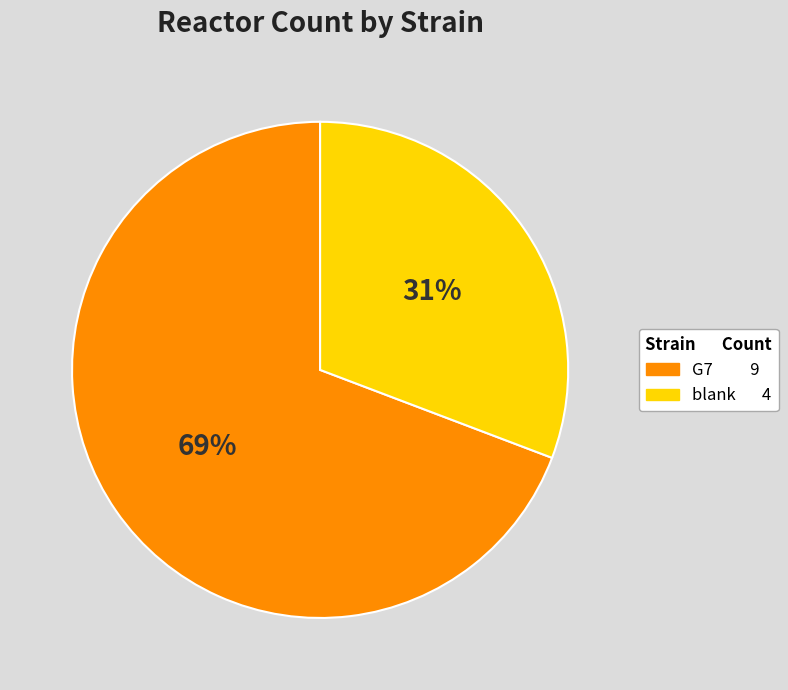

Which category has the biggest portion of the pie?

G7